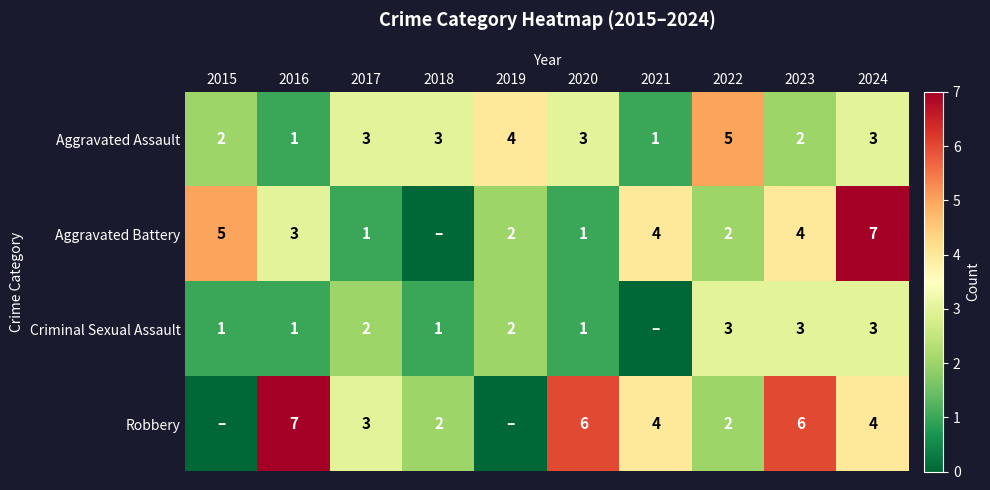

True or false: Criminal Sexual Assault has a value of 4 at 2023.

False